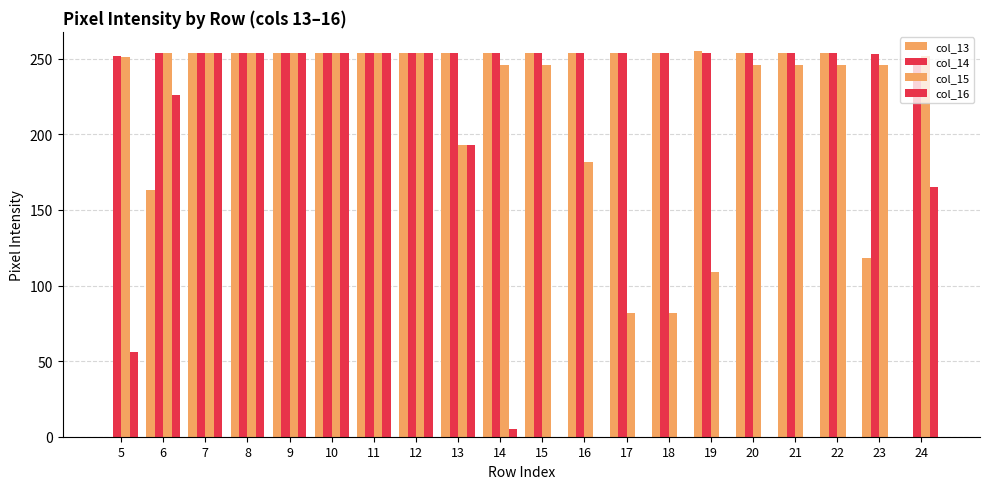

How many groups of bars are there?

20